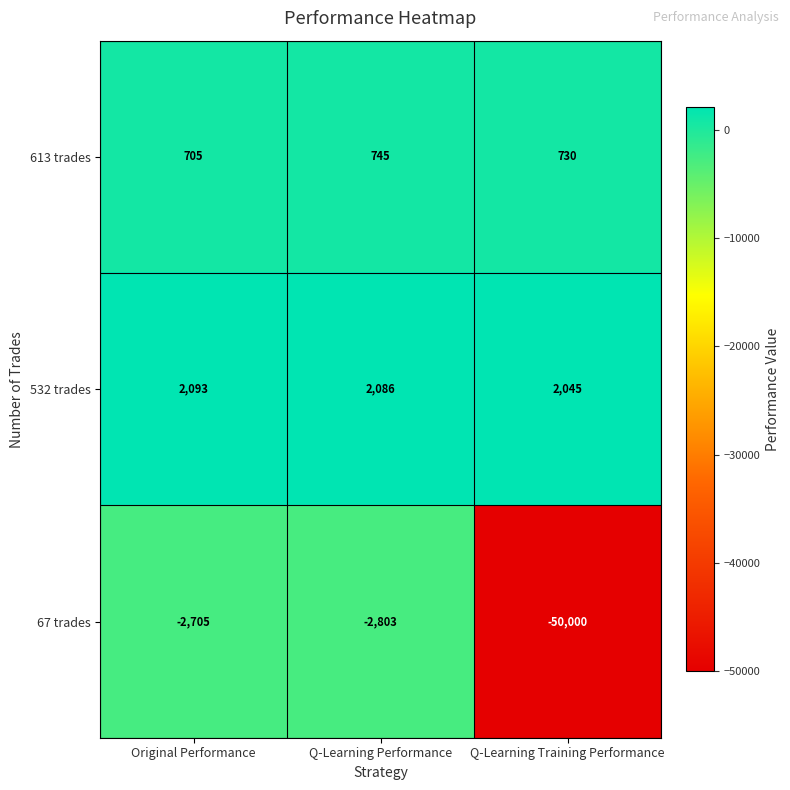

What is the difference between the highest and lowest values at Q-Learning Performance?

4889